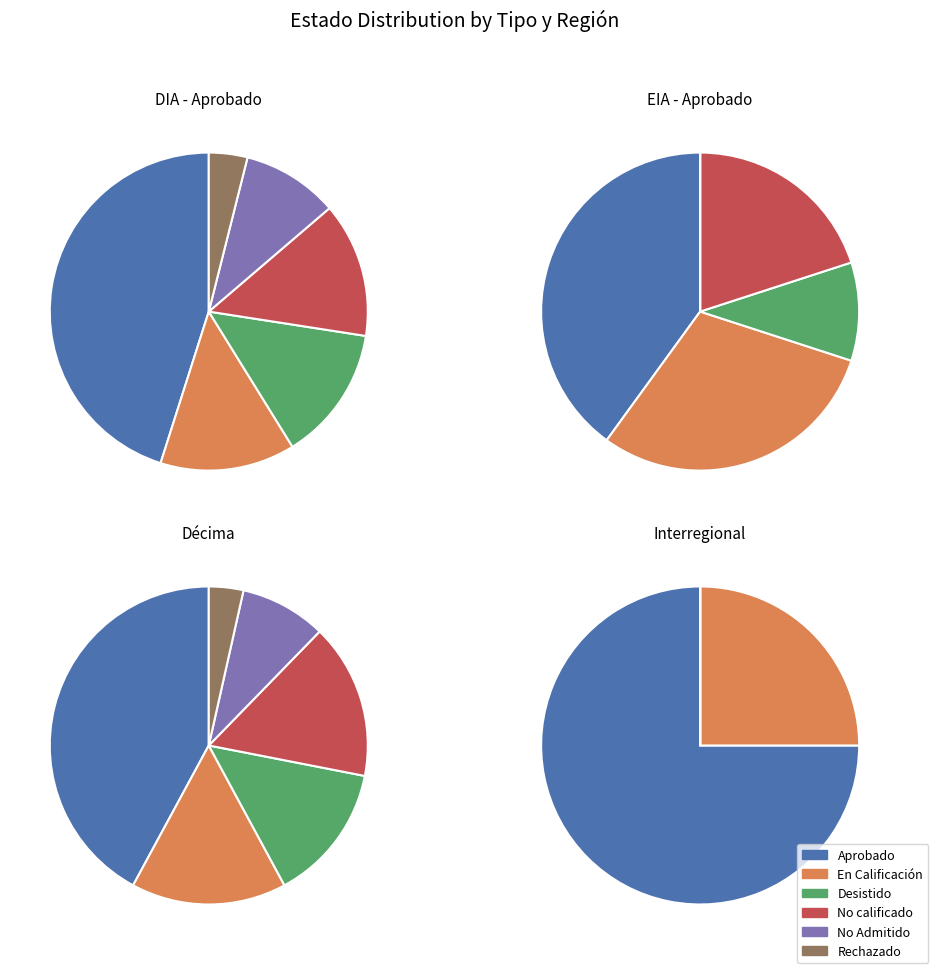

How many slices are in this pie chart?

6